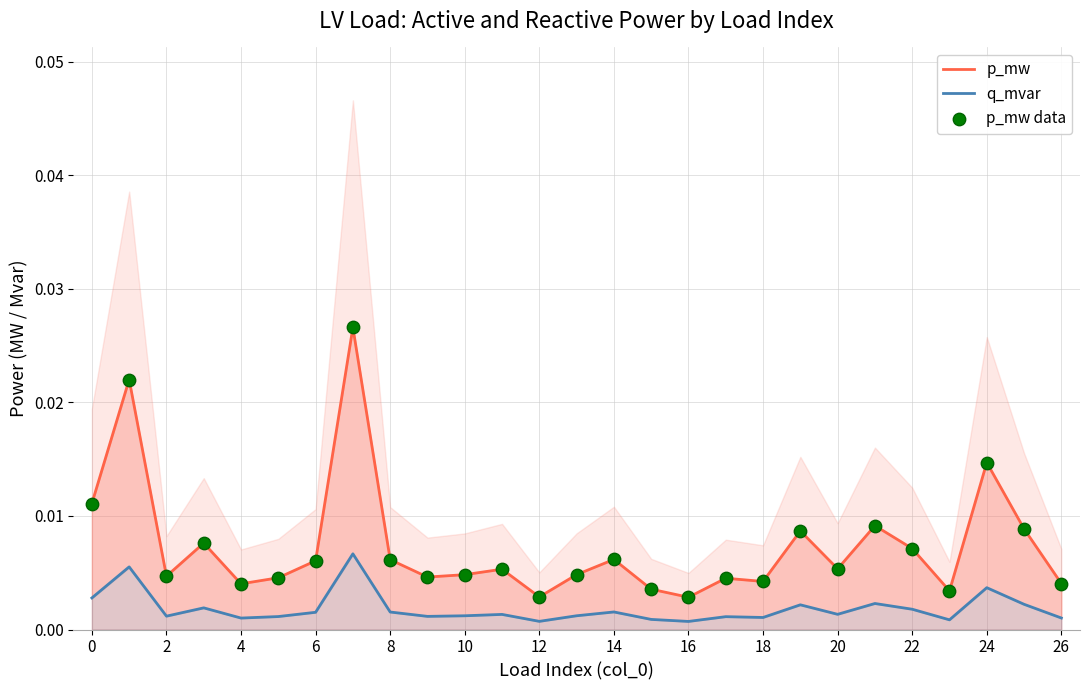

True or false: q_mvar and p_mw intersect in this chart.

False